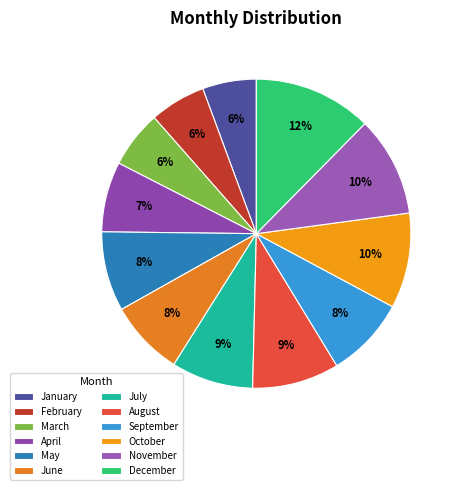

Does September represent more than half of the total?

No